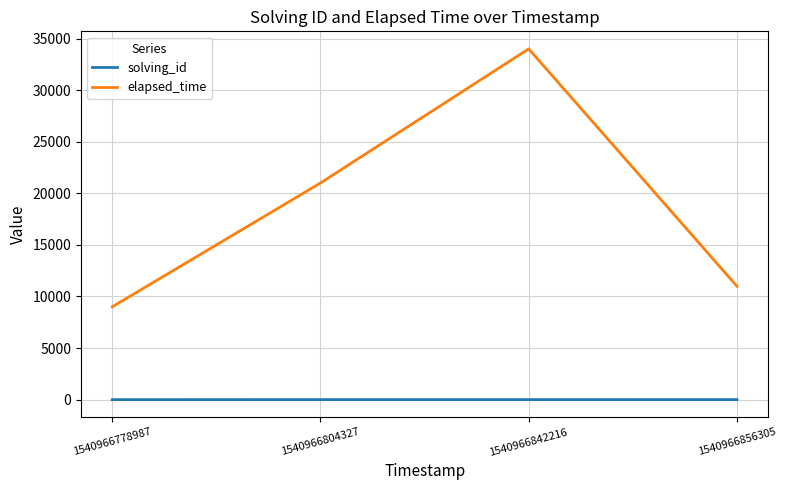

At which category is the sum across all series the highest?

1540966842216